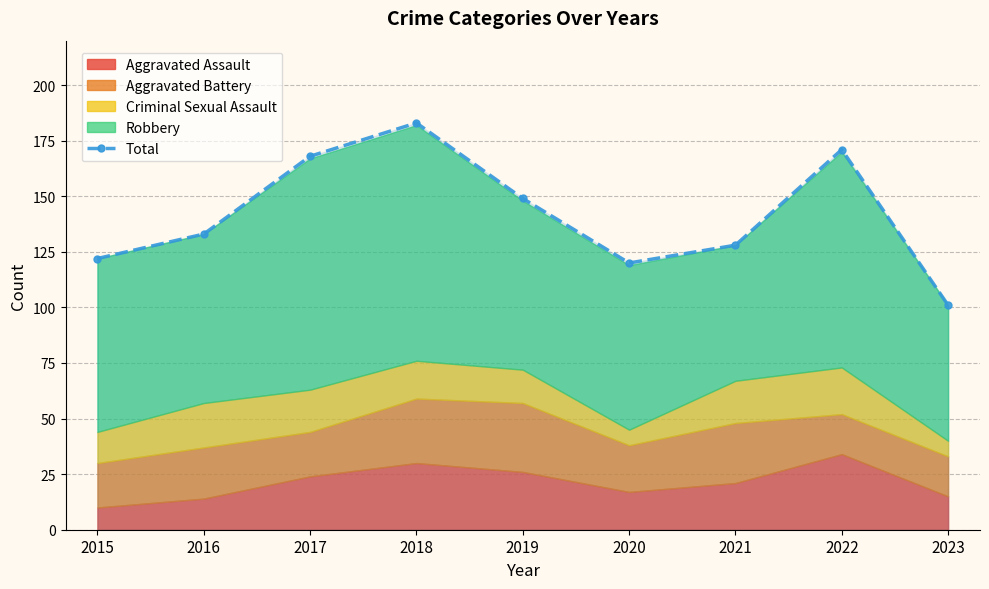

How many data points in Total are less than 133?

4